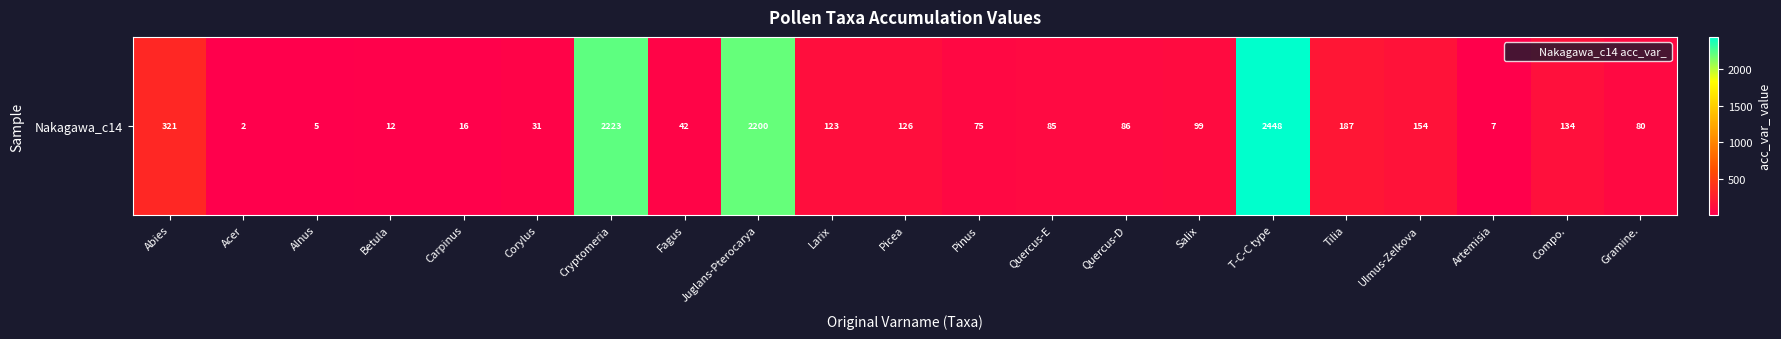

What is the sum of all values?

8456